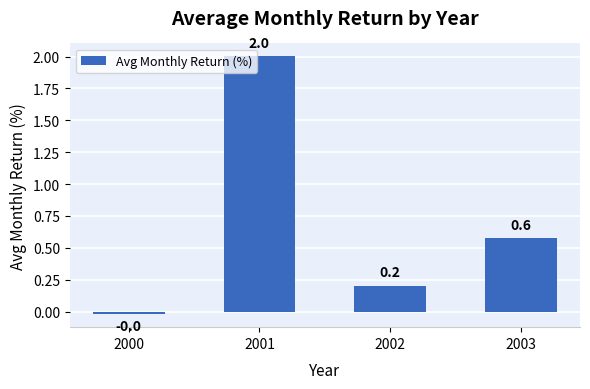

List the labels in order of value, smallest first.

2000, 2002, 2003, 2001